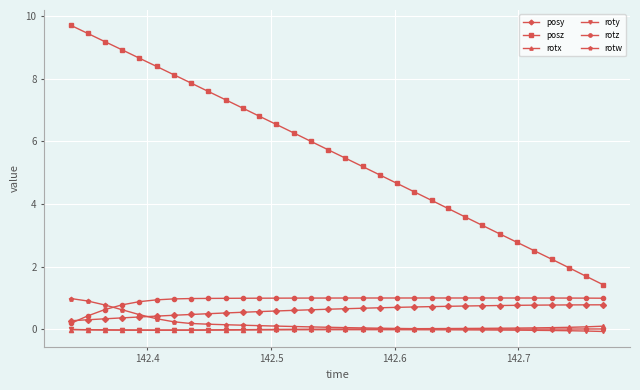

Which series has the widest spread of values?

posz